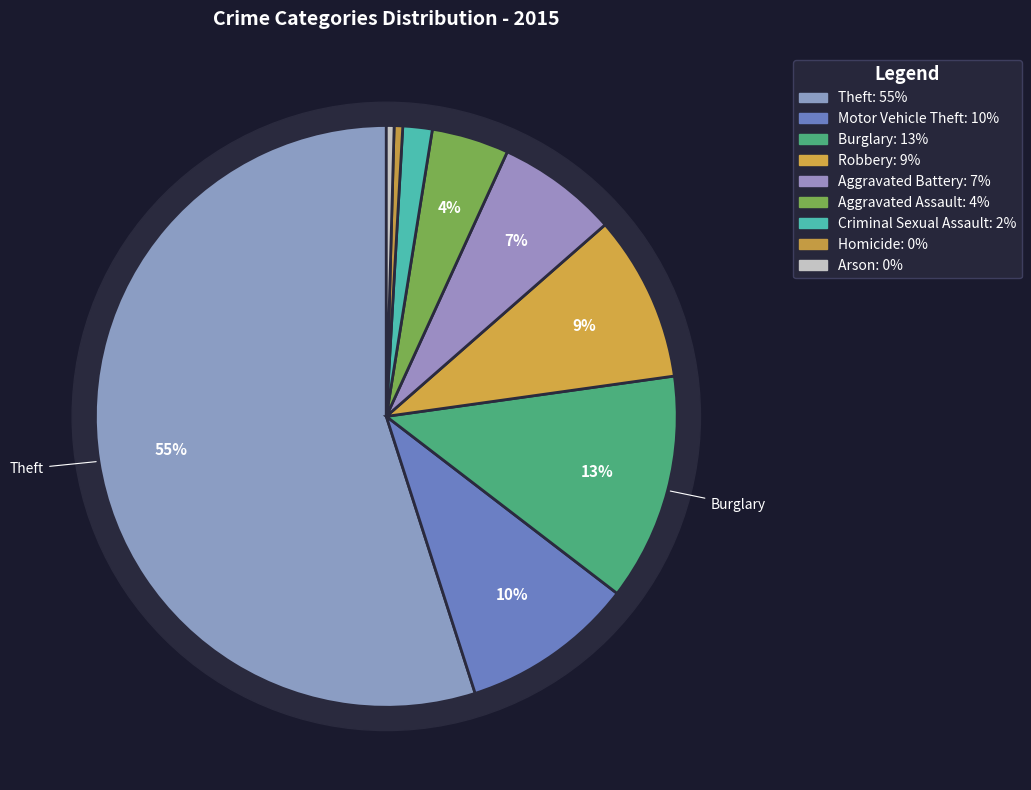

Which category has the smallest portion of the pie?

Arson